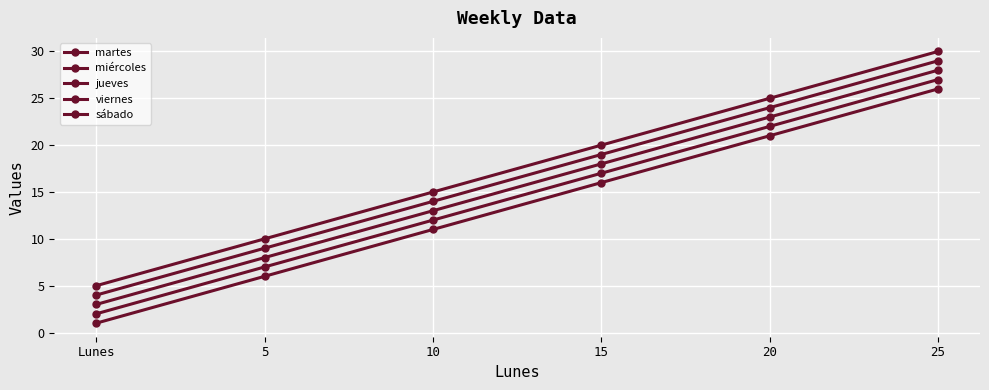

How many lines are shown in the chart?

5